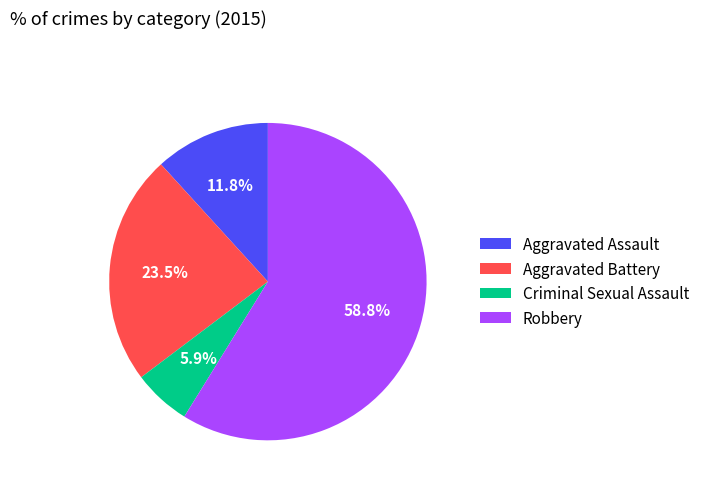

Rank the categories by value from lowest to highest.

Criminal Sexual Assault, Aggravated Assault, Aggravated Battery, Robbery